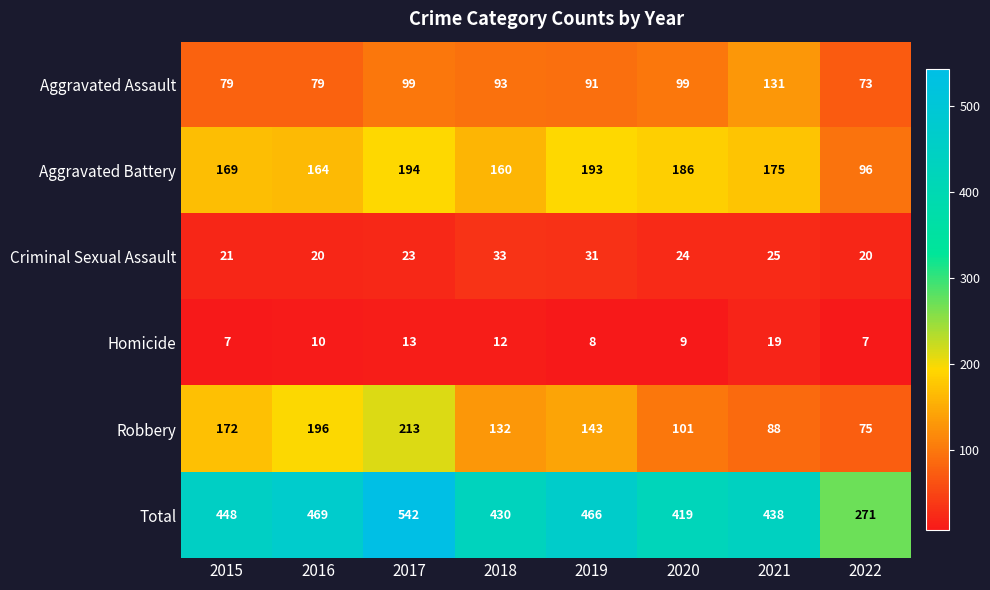

Which series has the widest spread of values?

Total